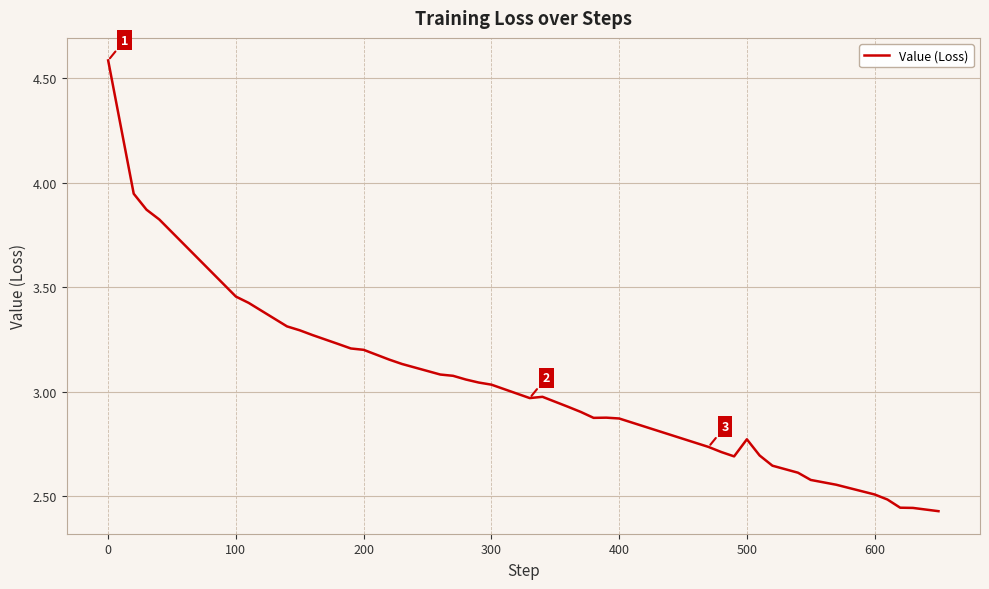

What is the maximum value shown in the chart?

4.6